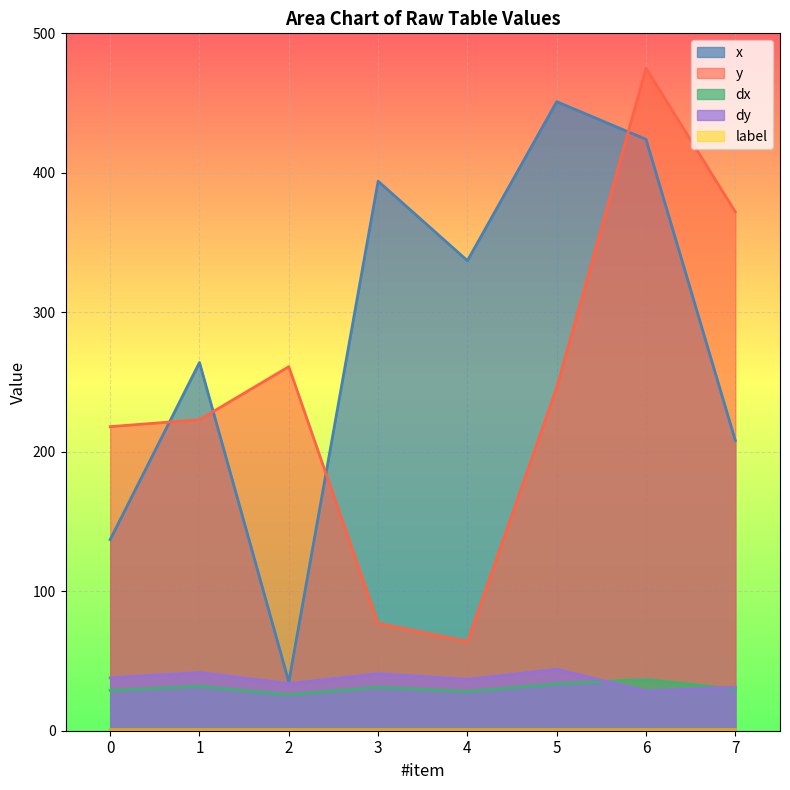

Between 6 and 2, which is larger?

6